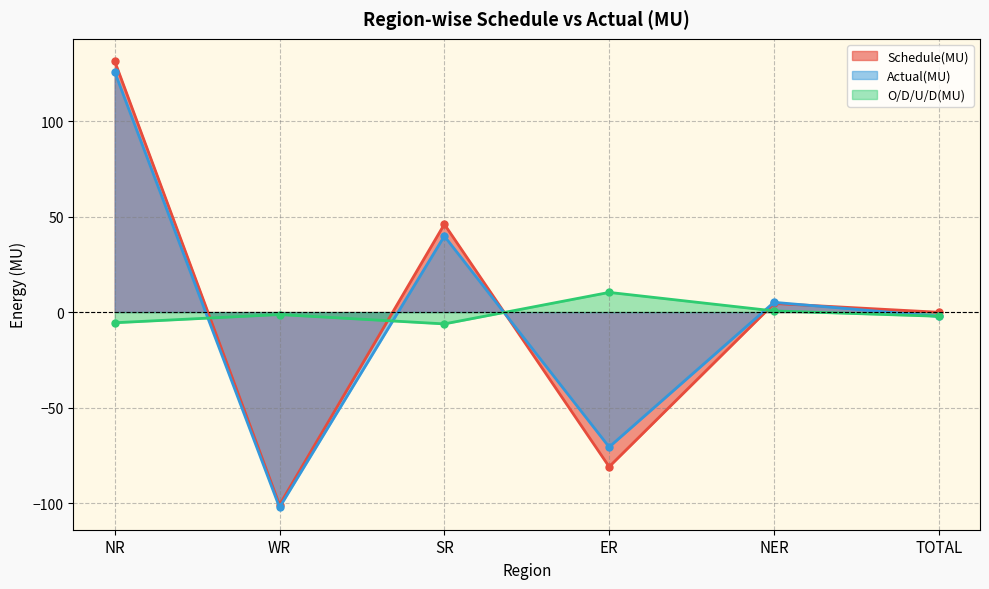

Reading right to left, transcribe all the data shown in this chart.

Schedule(MU): -0.1	4.5	-81.0	46.0	-101.0	131.4
Actual(MU): -2.3	5.1	-70.7	39.8	-102.3	125.8
O/D/U/D(MU): -2.2	0.6	10.3	-6.2	-1.3	-5.6